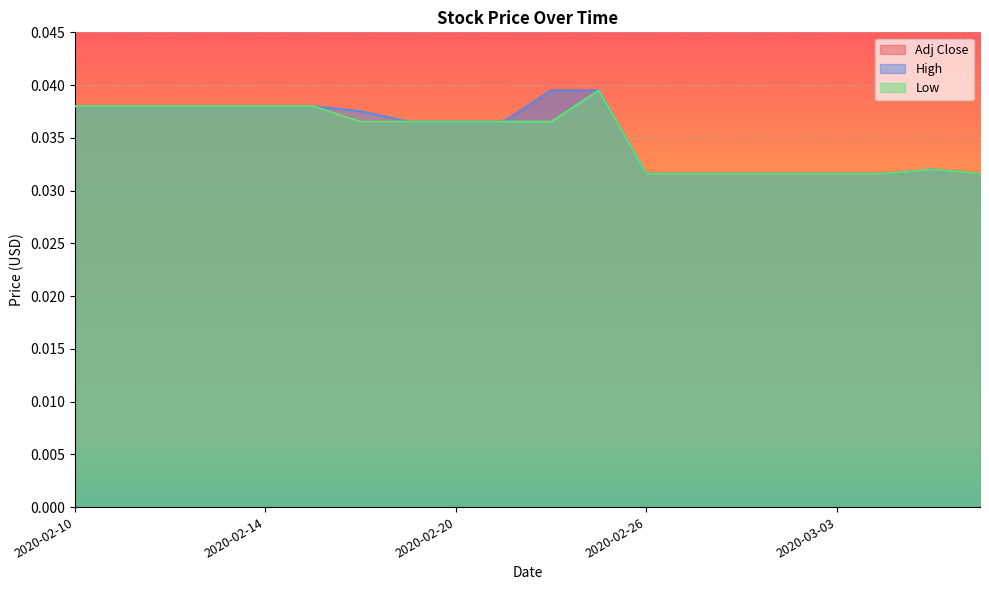

At which category is the sum across all series the highest?

2020-02-25